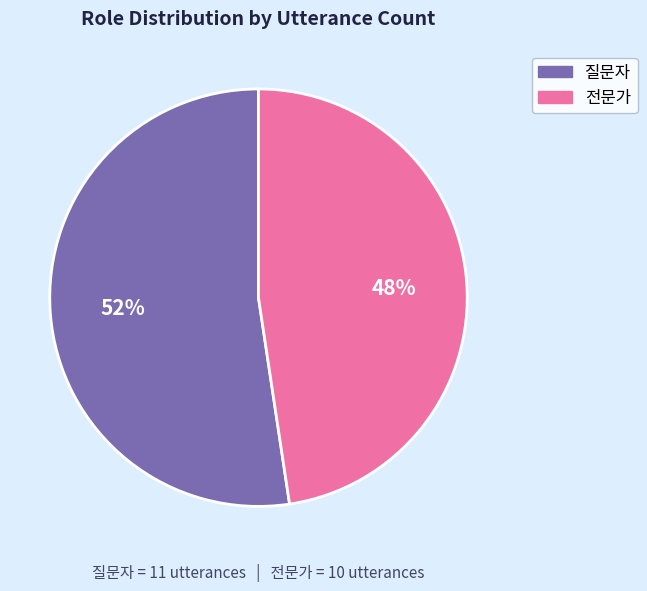

What percentage is the 질문자 slice, to the nearest percent?

52%